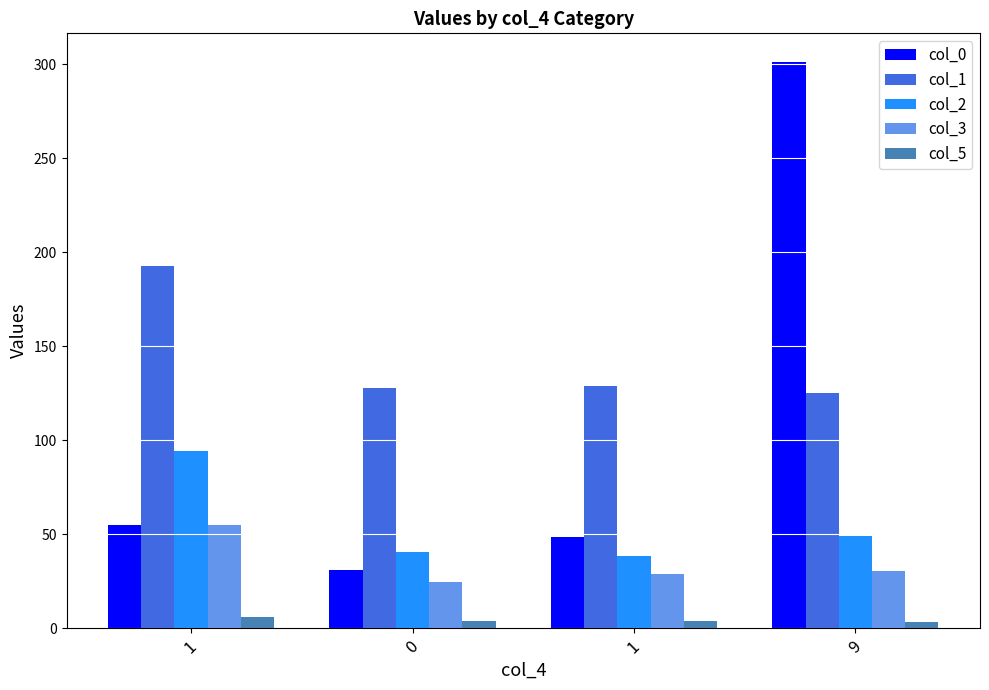

Reading left to right, transcribe all the data shown in this chart.

col_0: 1=54.8	0=30.8	1=48.7	9=301.5
col_1: 1=192.7	0=128.0	1=129.0	9=125.1
col_2: 1=94.0	0=40.5	1=38.5	9=49.0
col_3: 1=54.8	0=24.5	1=28.9	9=30.3
col_5: 1=6.0	0=4.0	1=4.0	9=3.0